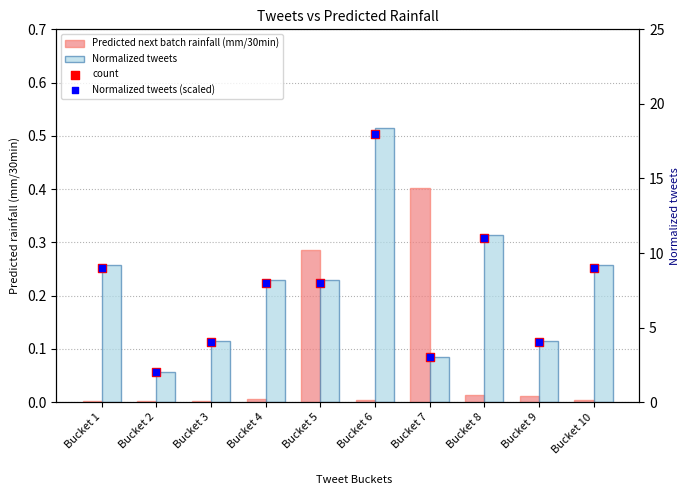

What is the total value across all series at Bucket 2?

4.1